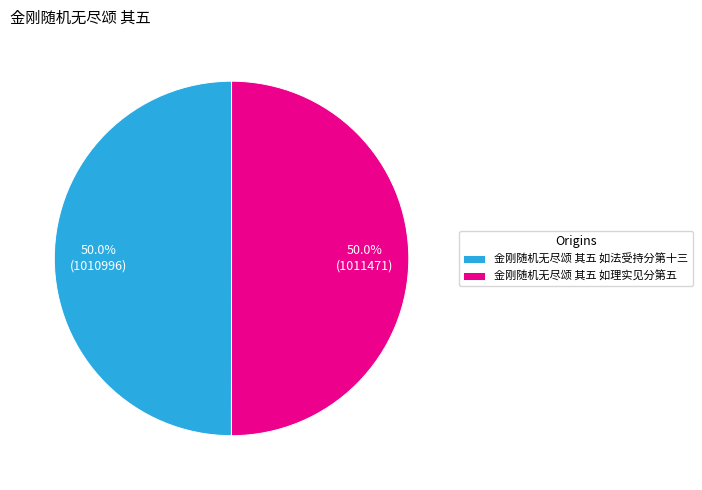

How many segments does this pie chart have?

2